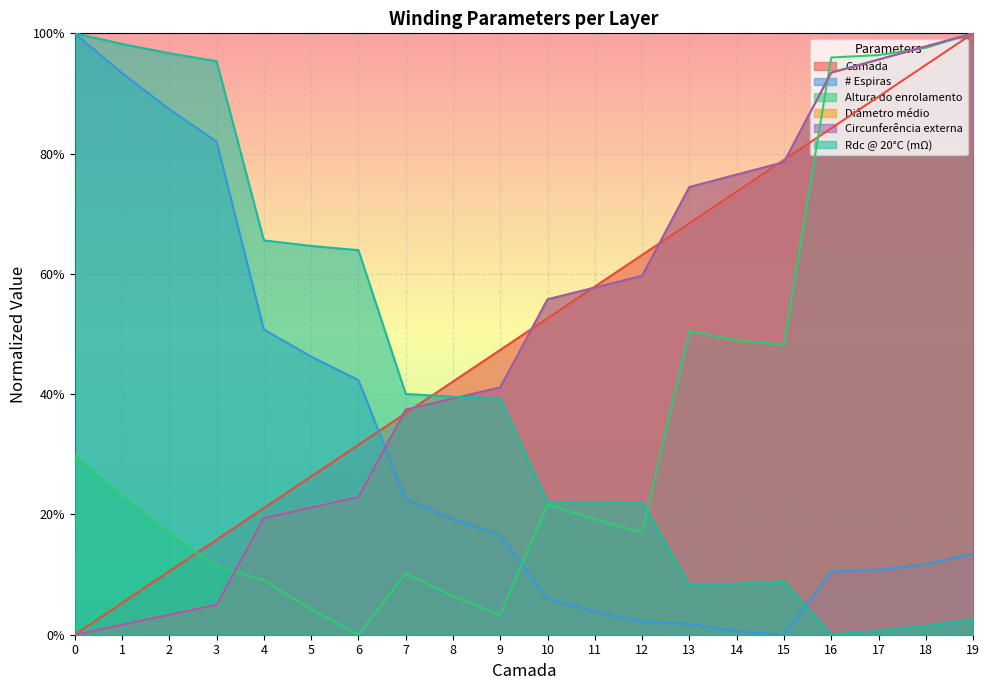

What are all the series names shown in the legend?

Camada, # Espiras, Altura do enrolamento, Diâmetro médio, Circunferência externa, Rdc @ 20°C (mΩ)